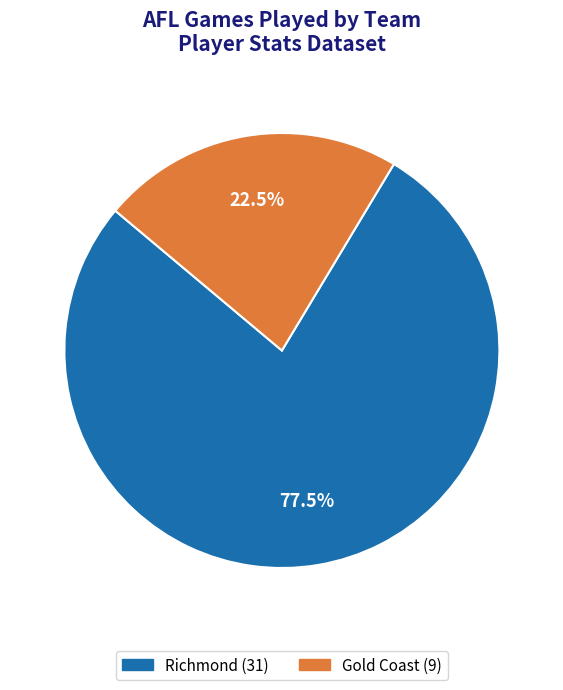

Is there any slice that represents more than half of the pie?

Yes